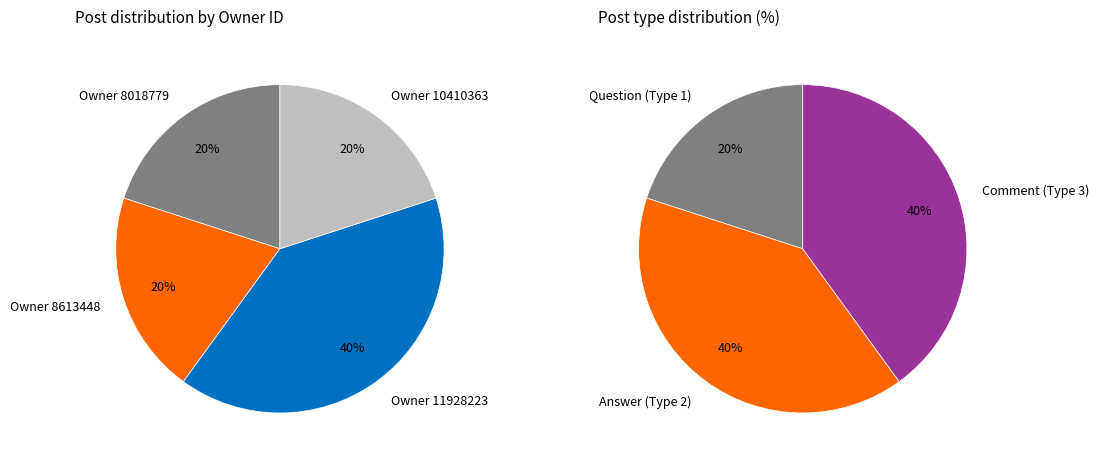

What is the largest slice in the pie chart?

11928223